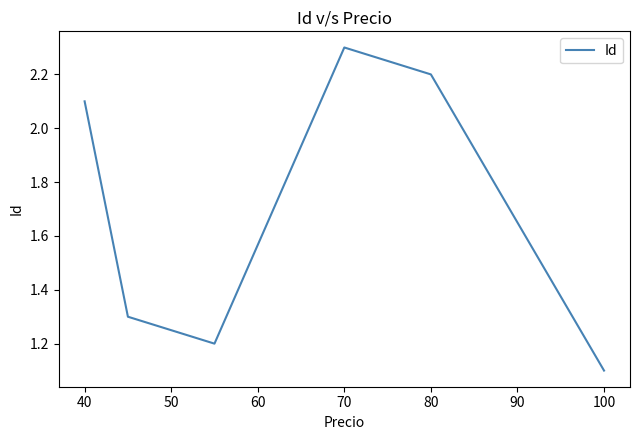

True or false: there are more than 0 points higher than both neighbors.

True